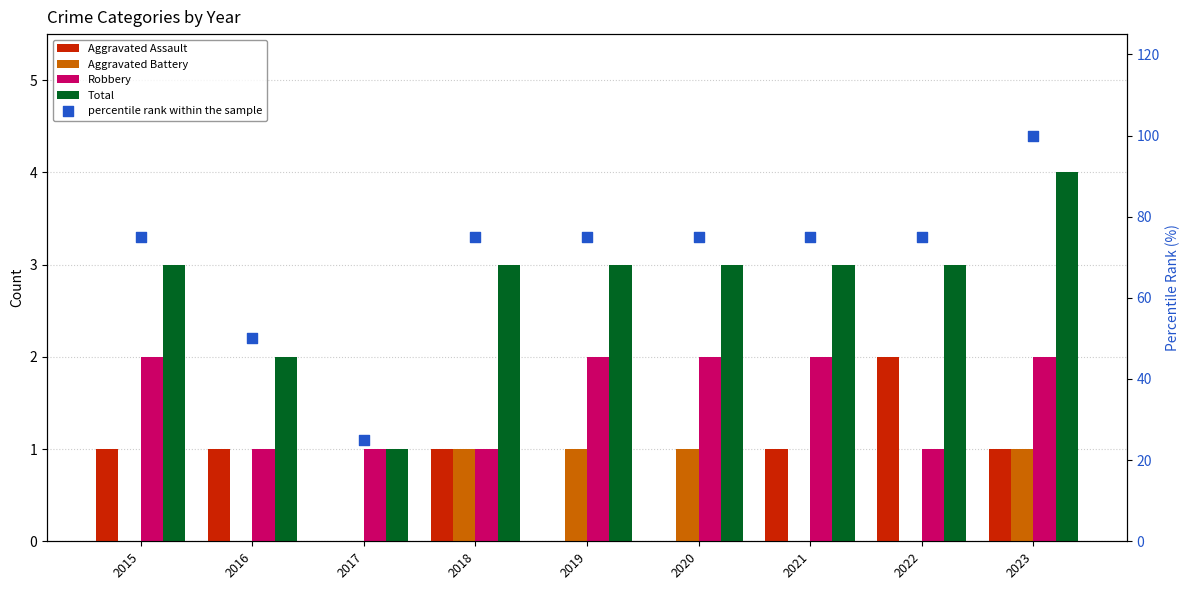

Which series contains the lowest Y value?

Aggravated Assault